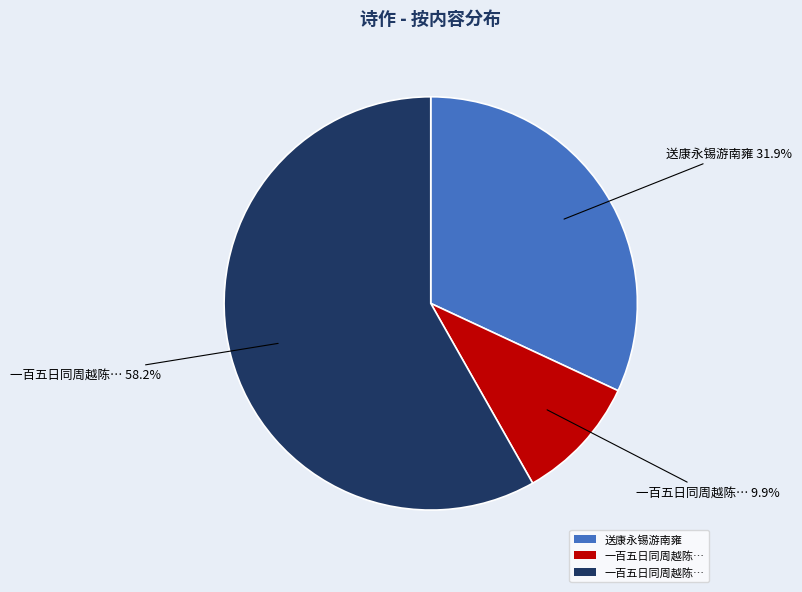

Does any single category account for the majority?

Yes